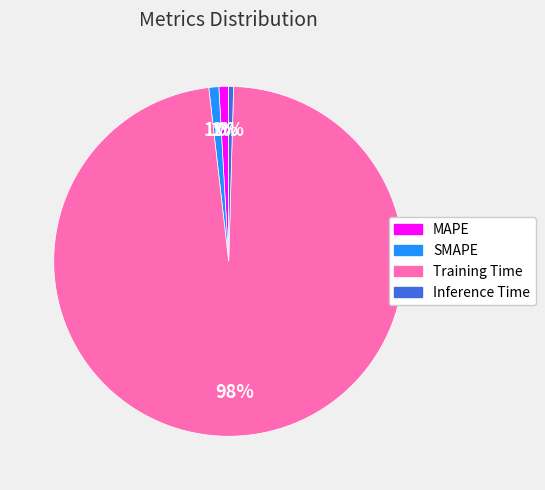

What is the largest slice in the pie chart?

Training Time